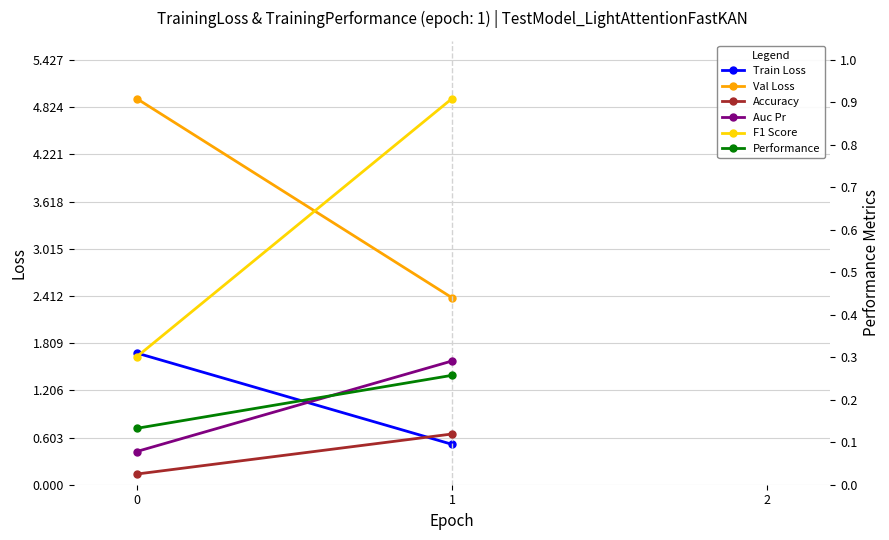

How many values in the Auc Pr series are below 1?

1